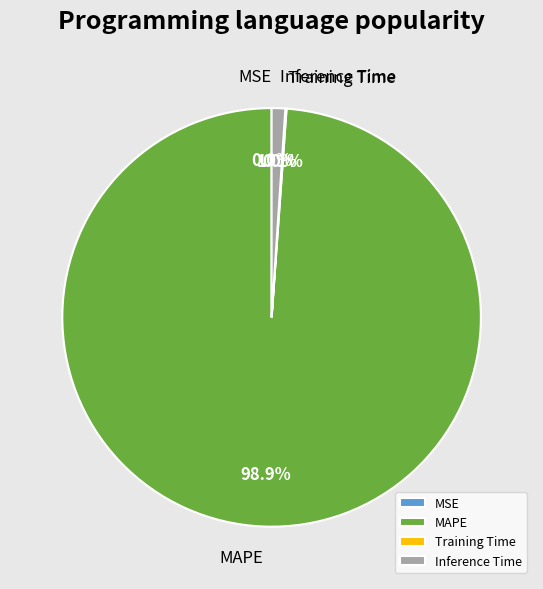

Is it true that Inference Time is 1% of the pie?

True